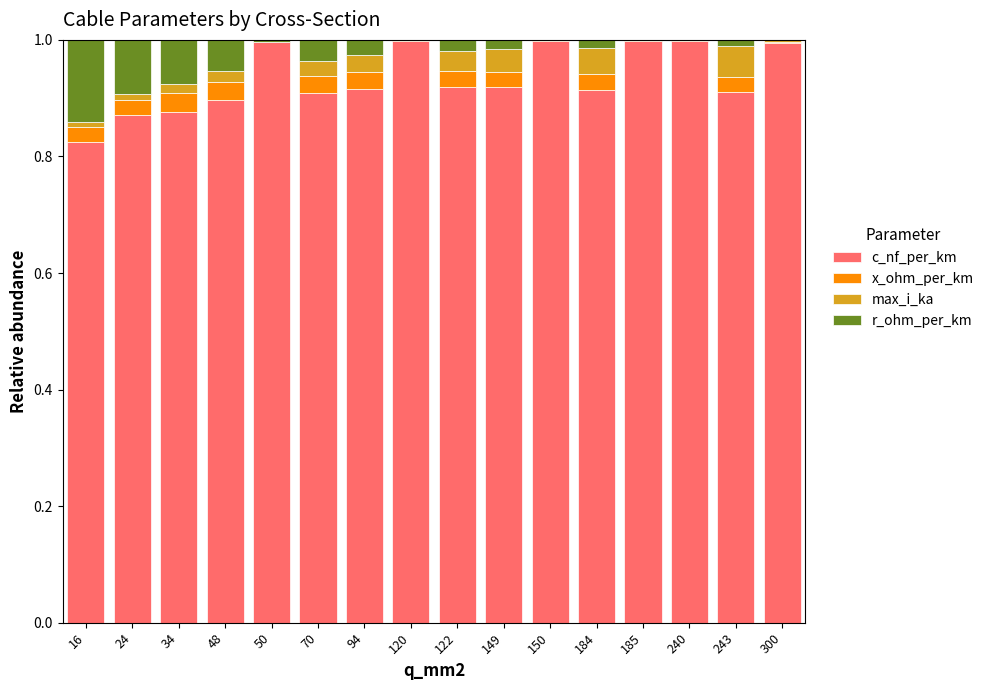

True or false: c_nf_per_km has a value of 1.0 at 50.

True